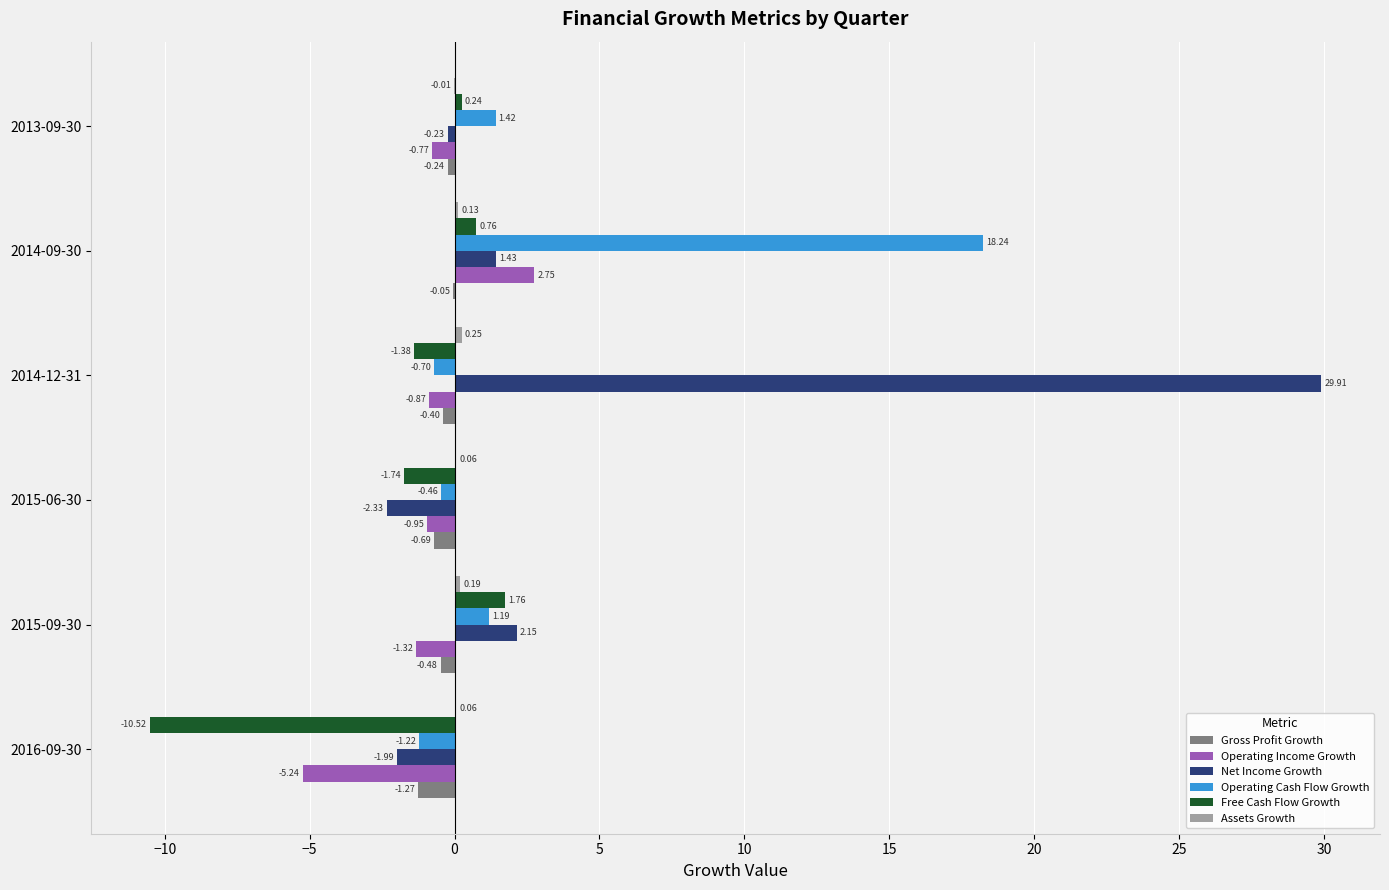

At which category is the sum across all series the highest?

2014-12-31